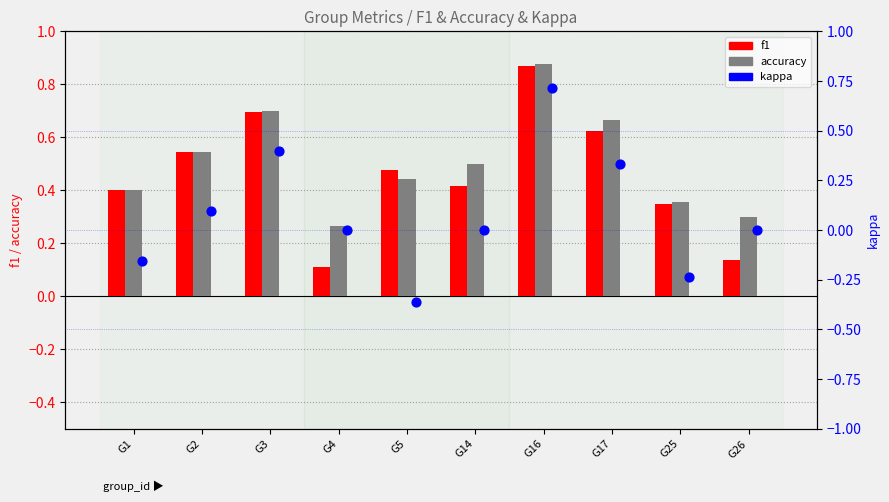

Which series has the largest total across all categories?

accuracy